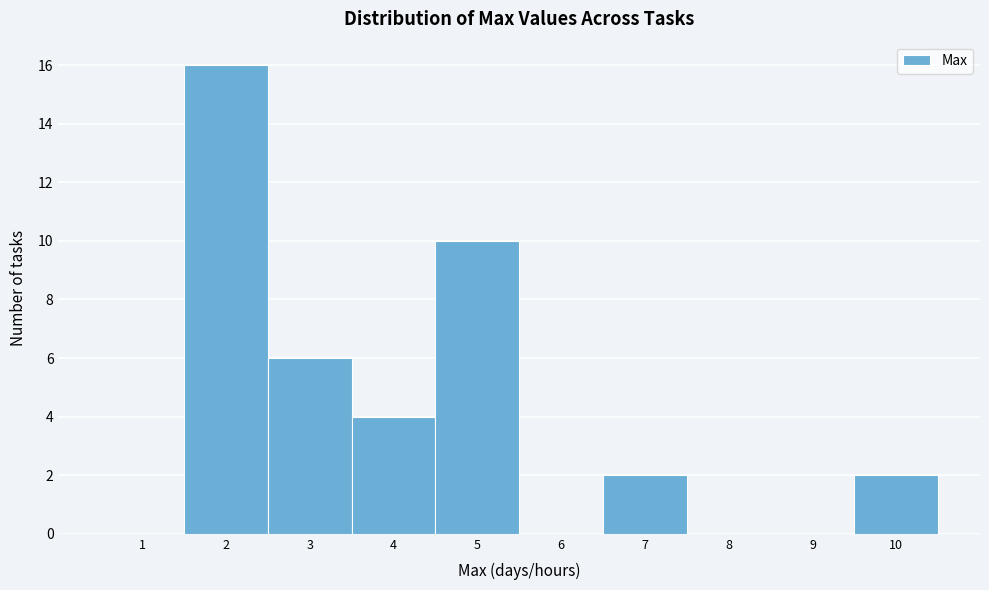

What is the height of the bar covering 3.5 to 4.5 on the x-axis? The values are not printed on the chart, so give them approximately, as read against the axis.

4